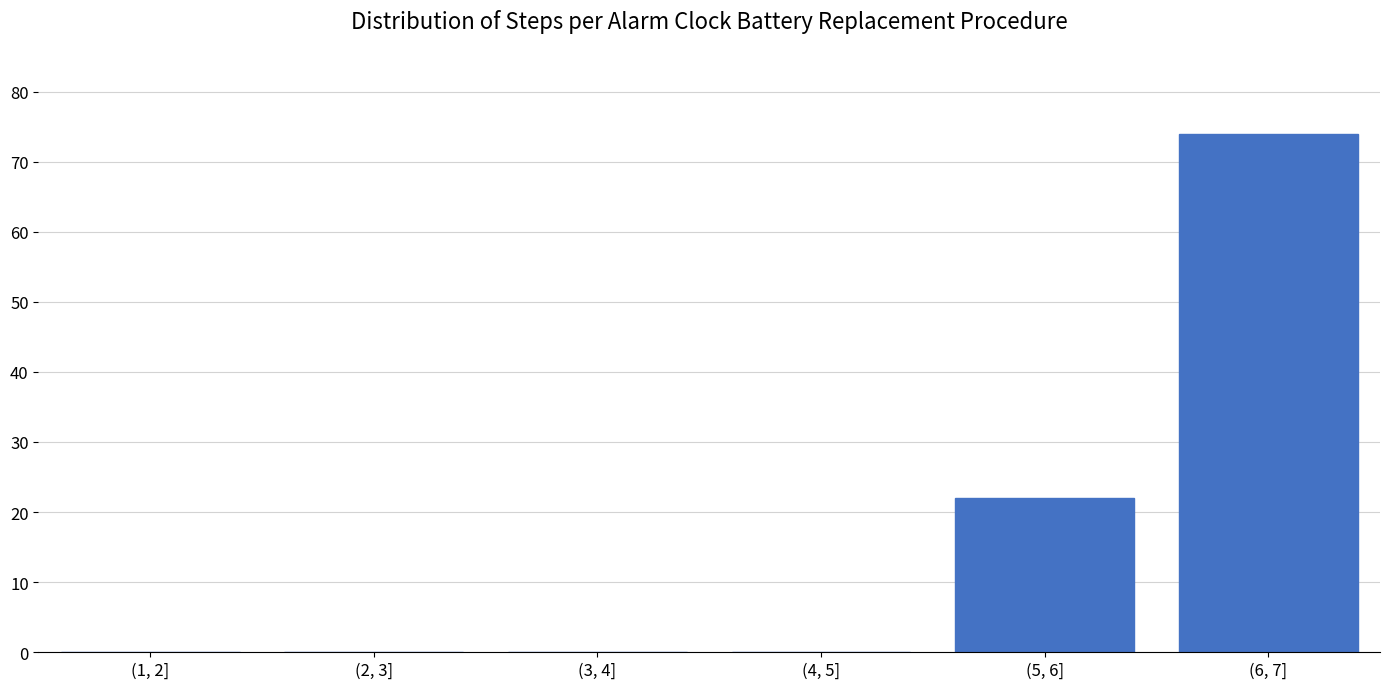

Reading right to left, transcribe all the data shown in this chart.

(6, 7]=74	(5, 6]=22	(4, 5]=0	(3, 4]=0	(2, 3]=0	(1, 2]=0